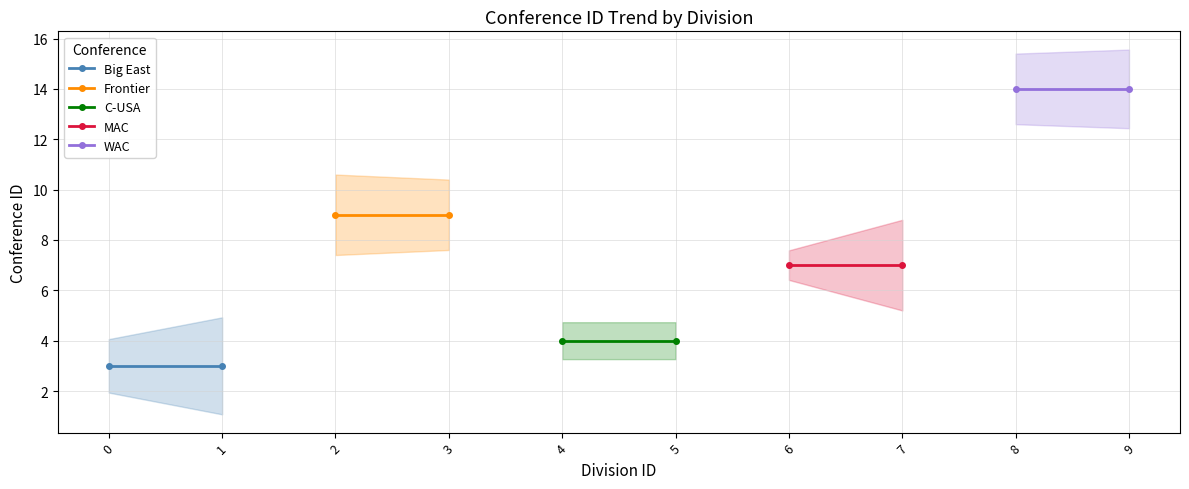

Does the chart have visible grid lines?

Yes